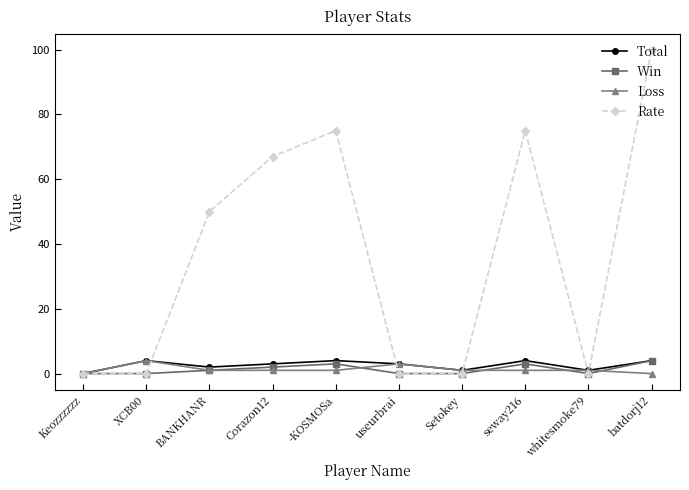

How many lines are shown in the chart?

4